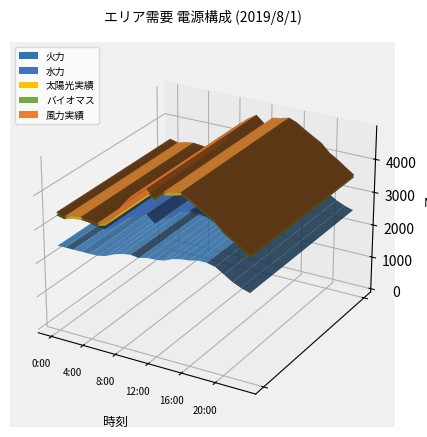

Reading left to right, extract all data points from this chart.

火力: 0:00=2463	1:00=2472	2:00=2470	3:00=2471	4:00=2471	5:00=2476	6:00=2528	7:00=2641	8:00=2714	9:00=2754	10:00=2722	11:00=2783	12:00=2796	13:00=2831	14:00=2937	15:00=2996	16:00=3023	17:00=3083	18:00=3084	19:00=3026	20:00=2873	21:00=2715	22:00=2606	23:00=2528
水力: 0:00=909	1:00=837	2:00=913	3:00=945	4:00=922	5:00=853	6:00=786	7:00=790	8:00=978	9:00=1088	10:00=1204	11:00=1264	12:00=1037	13:00=1203	14:00=1201	15:00=1356	16:00=1400	17:00=1330	18:00=1299	19:00=1248	20:00=1159	21:00=1168	22:00=1100	23:00=1005
太陽光実績: 0:00=0	1:00=0	2:00=0	3:00=0	4:00=1	5:00=23	6:00=104	7:00=234	8:00=349	9:00=503	10:00=620	11:00=653	12:00=654	13:00=676	14:00=611	15:00=463	16:00=297	17:00=147	18:00=33	19:00=1	20:00=0	21:00=0	22:00=0	23:00=0
風力実績: 0:00=18	1:00=15	2:00=10	3:00=6	4:00=5	5:00=6	6:00=7	7:00=5	8:00=2	9:00=2	10:00=2	11:00=4	12:00=7	13:00=10	14:00=12	15:00=11	16:00=9	17:00=6	18:00=1	19:00=1	20:00=2	21:00=2	22:00=0	23:00=0
バイオマス: 0:00=68	1:00=67	2:00=67	3:00=68	4:00=67	5:00=68	6:00=67	7:00=67	8:00=66	9:00=66	10:00=67	11:00=65	12:00=67	13:00=66	14:00=66	15:00=67	16:00=68	17:00=67	18:00=67	19:00=67	20:00=67	21:00=67	22:00=68	23:00=67